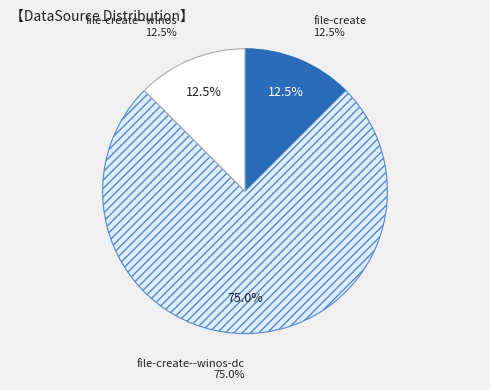

Which category has the biggest portion of the pie?

file-create--winos-dc